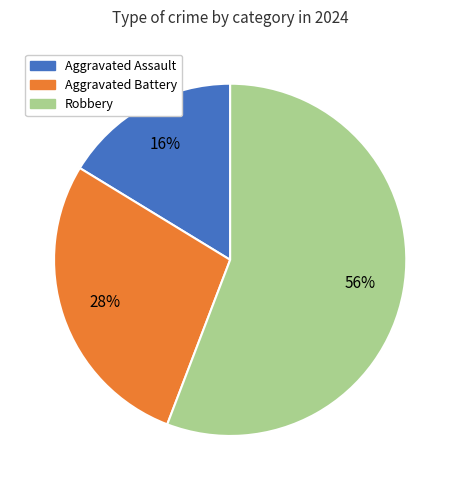

Which slice is the smallest?

Aggravated Assault